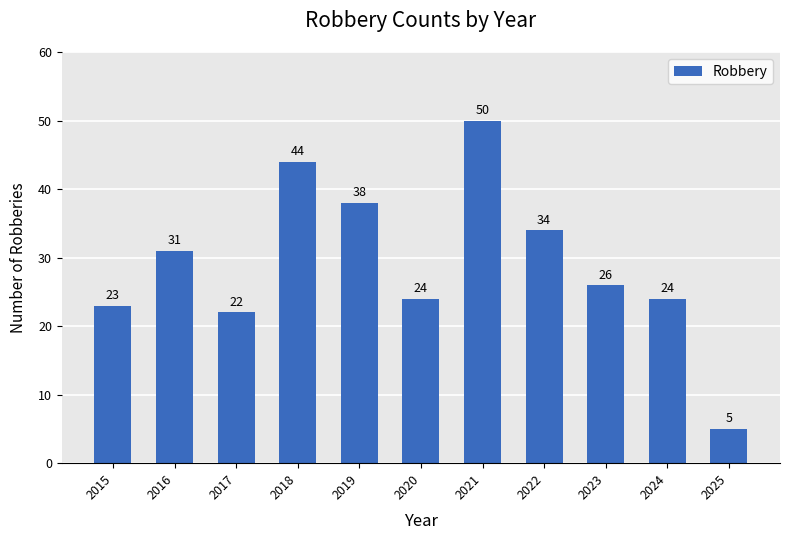

Reading right to left, what are all the values shown in this chart?

2025=5	2024=24	2023=26	2022=34	2021=50	2020=24	2019=38	2018=44	2017=22	2016=31	2015=23